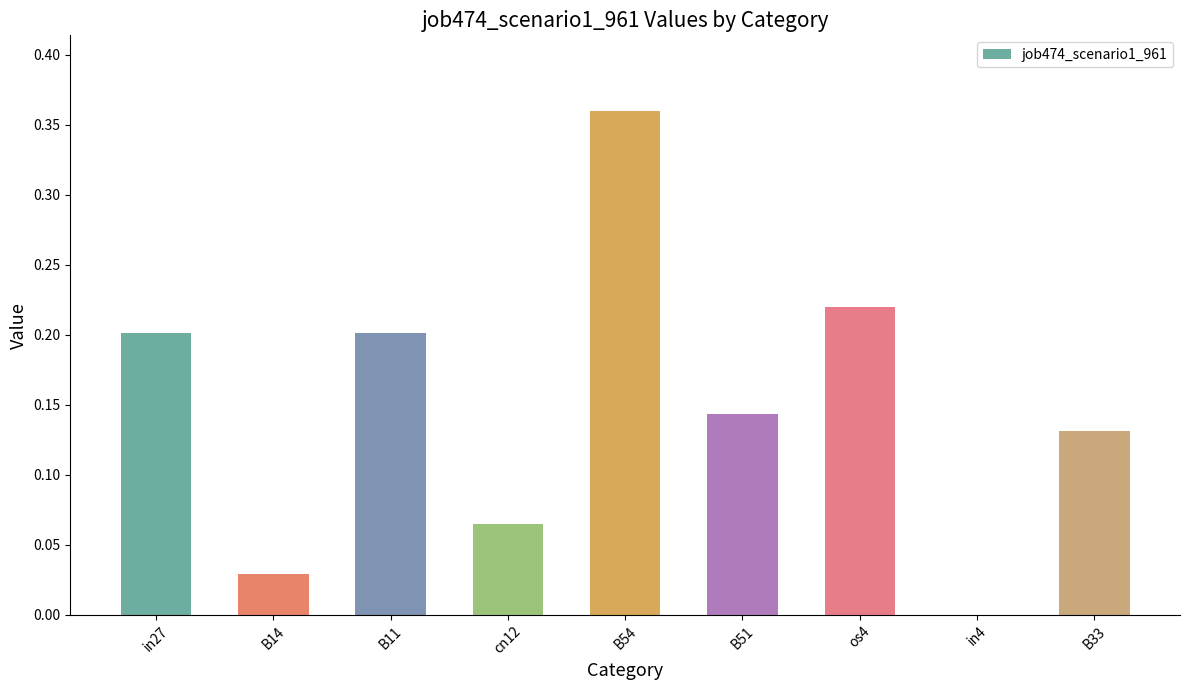

Which category has the highest value across all series?

B54